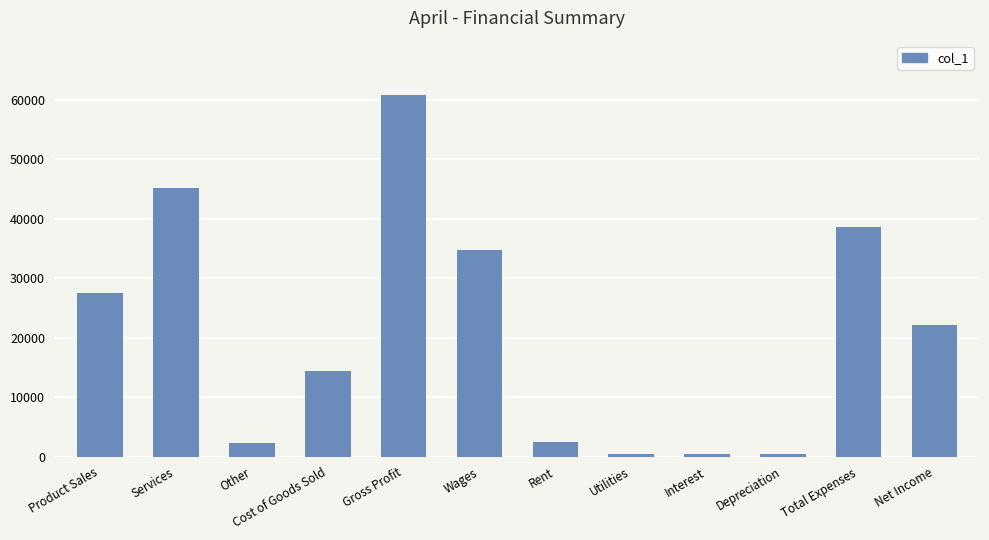

Where is the data nearest to the value 30608?

Product Sales